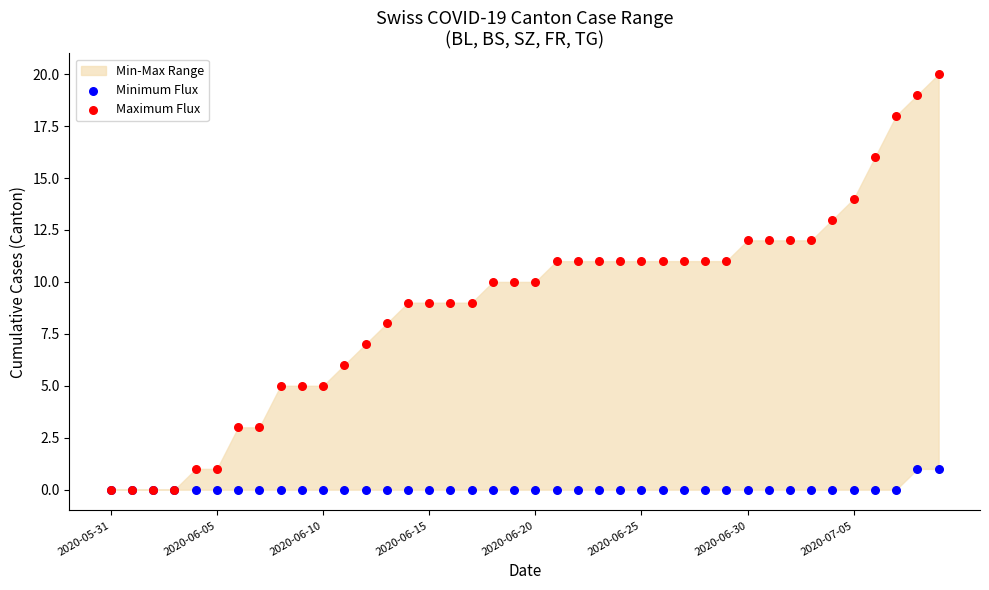

Which series contains the lowest Y value?

Minimum Flux